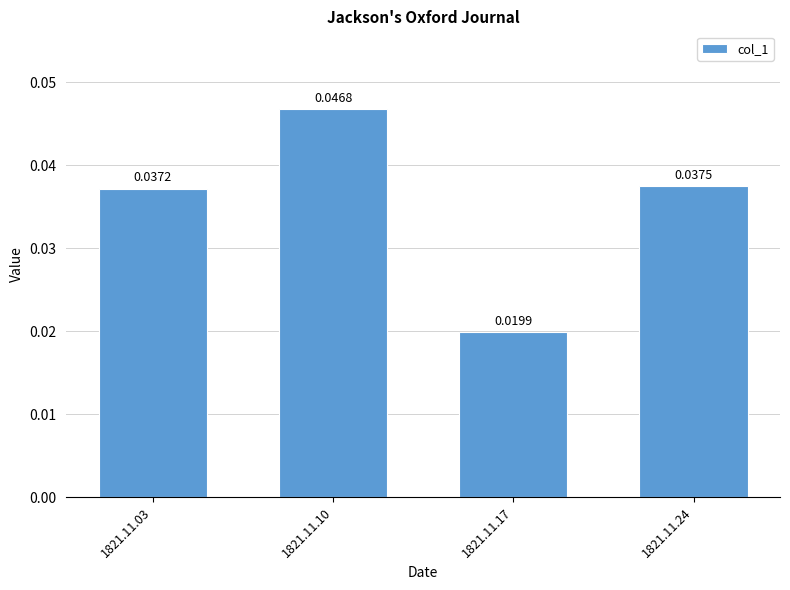

Is it true that the value at 1821.11.10 is 0.1?

False